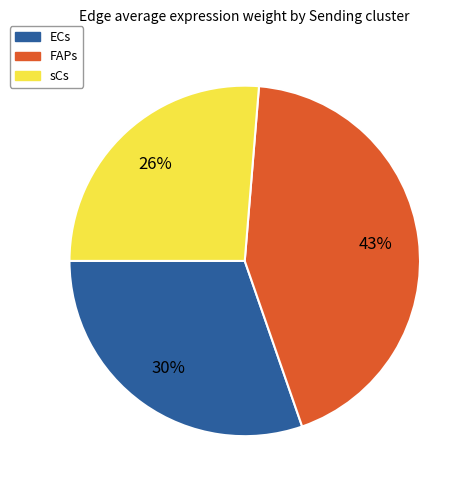

Combined, do sCs and FAPs account for over 50%?

Yes